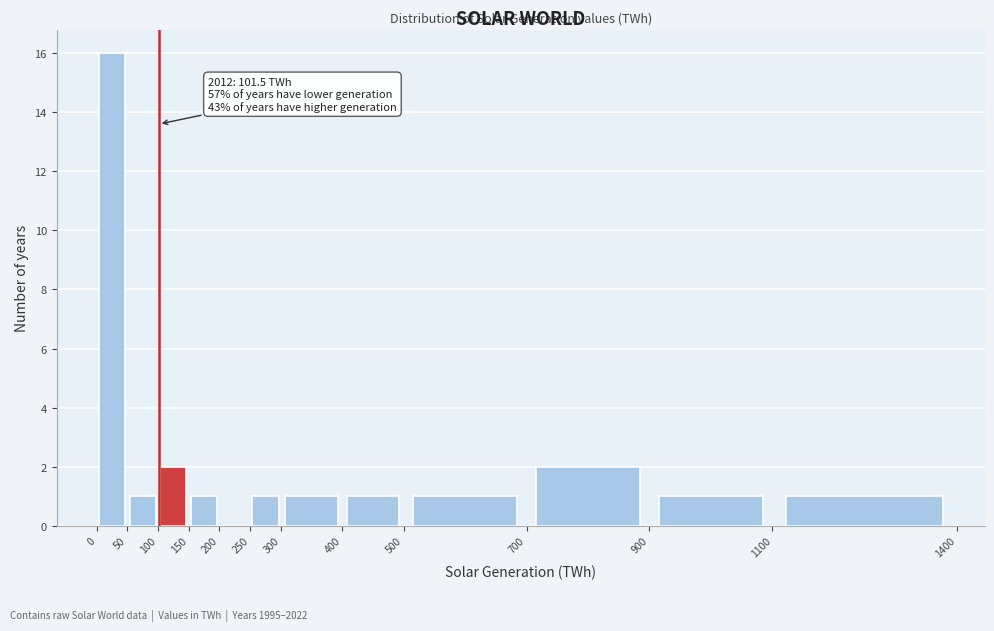

Over which range of the x-axis is the bar tallest?

0 to 50